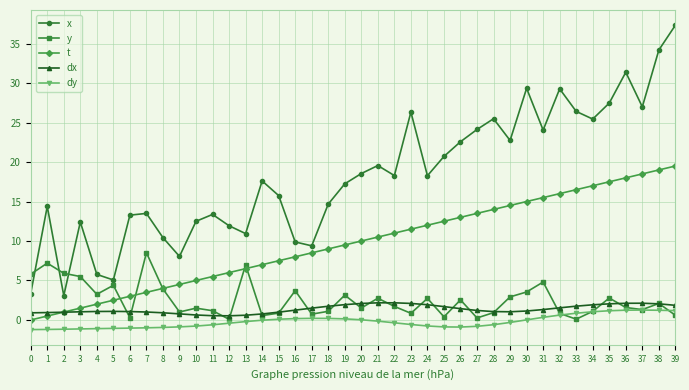

True or false: x and t intersect in this chart.

False